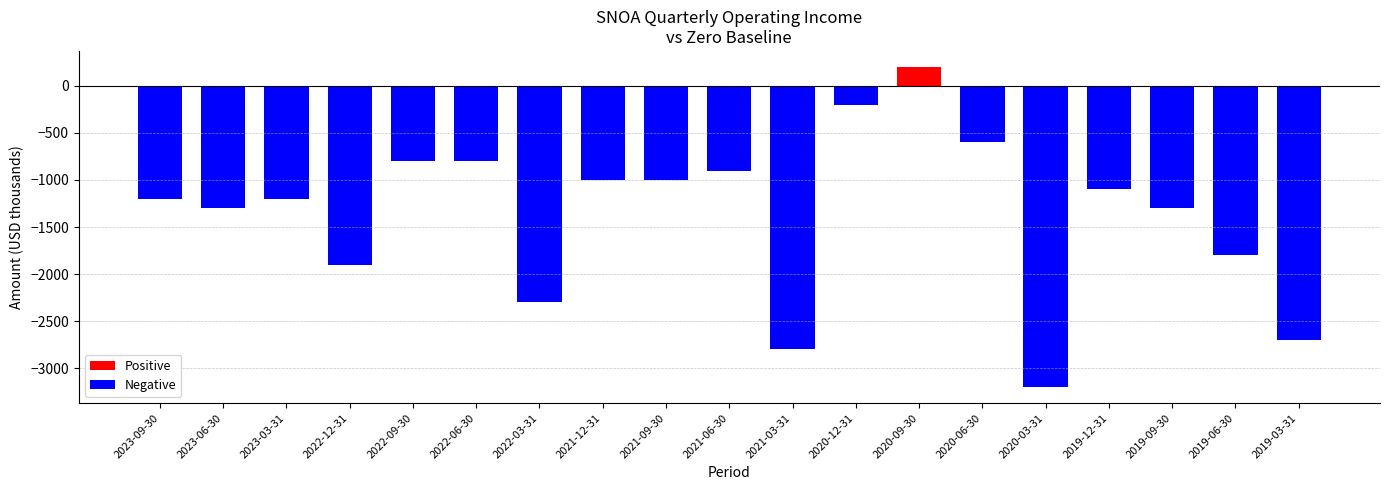

What is the difference between the values at 2023-03-31 and 2022-09-30?

400